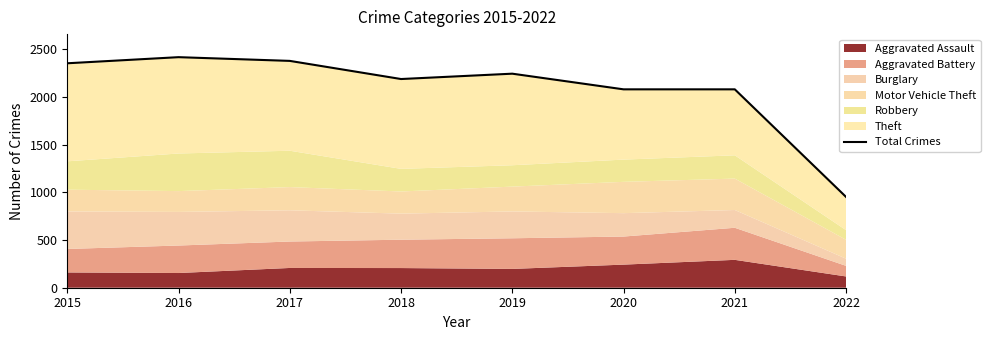

True or false: there are more than 1 points higher than both neighbors.

True